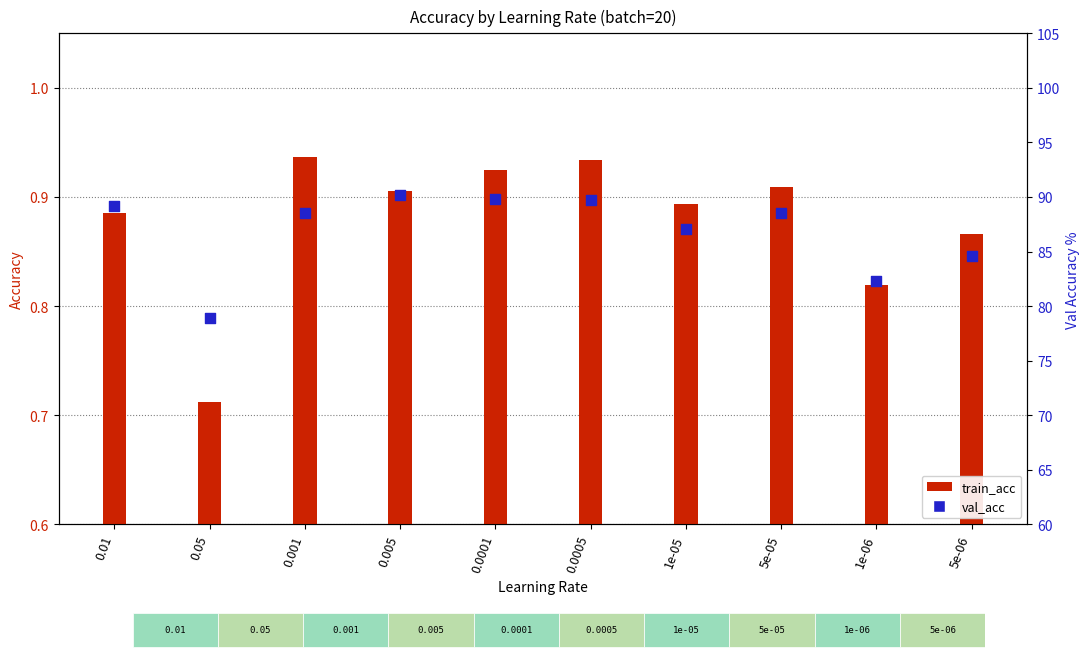

Is the value of train_acc at 0.001 greater than the value of val_acc at 5e-06?

No